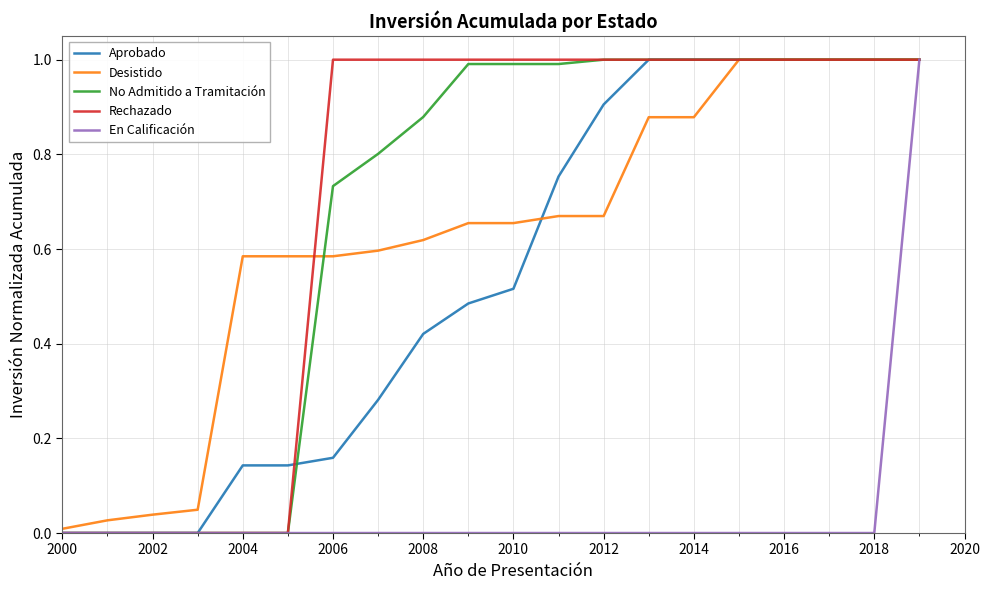

How many lines are shown in the chart?

5